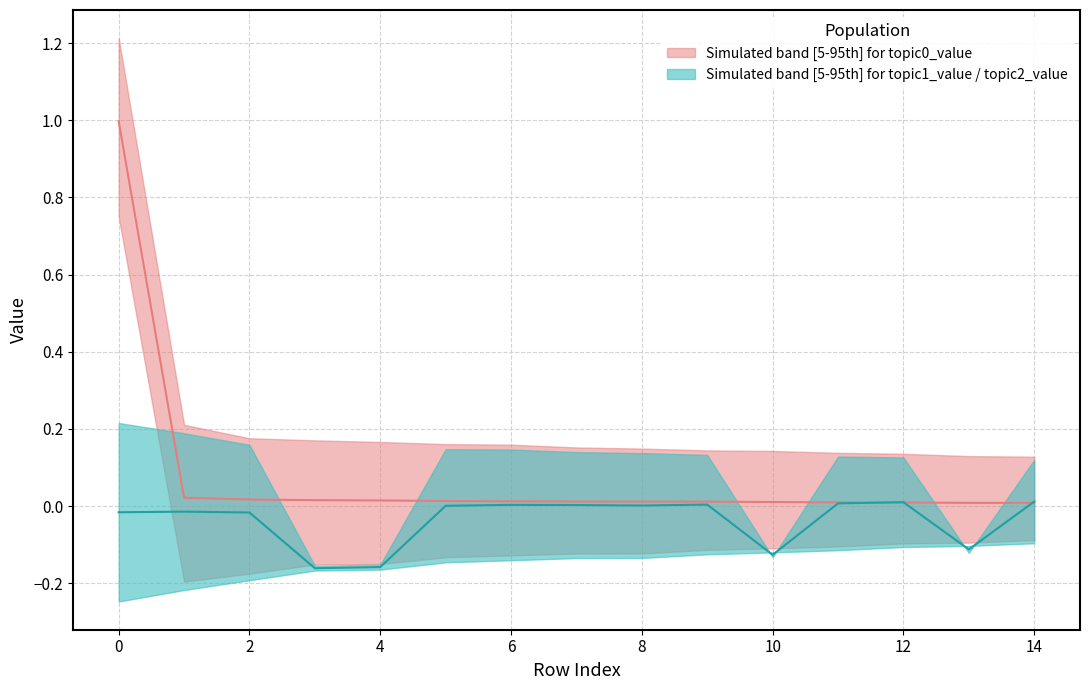

Rank the series by their maximum value, from lowest to highest.

topic1_value, topic2_value, topic0_value